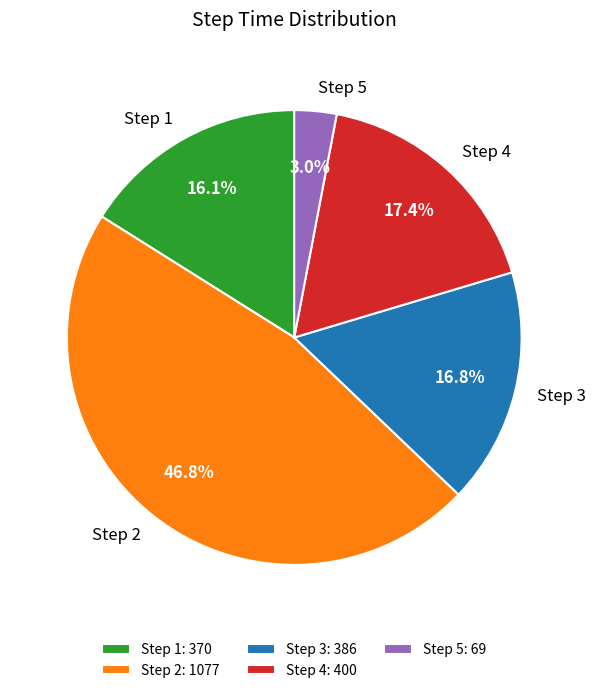

The Step 3 slice represents 27% of the pie. True or false?

False